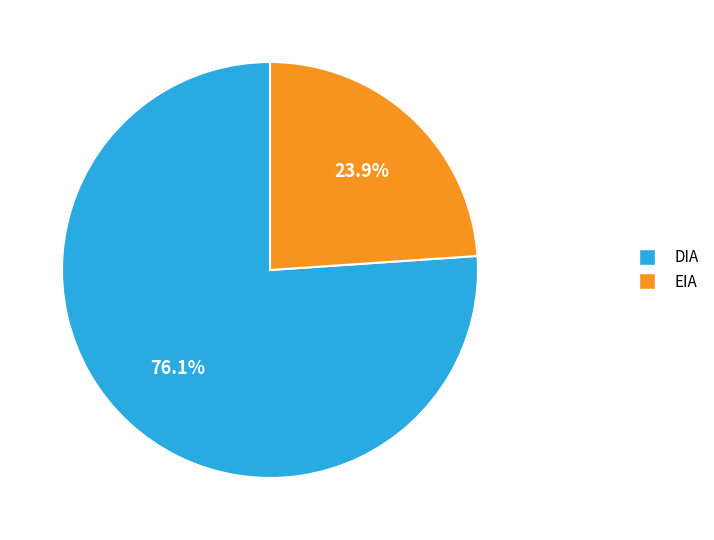

Which category has the biggest portion of the pie?

DIA